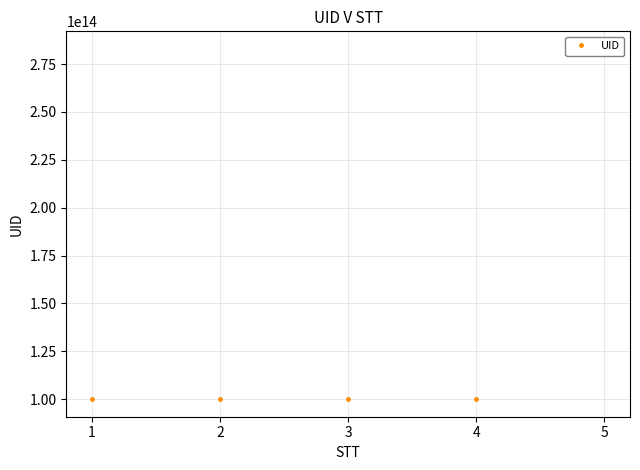

Is it true that the value at 4 is 100024321640435?

True